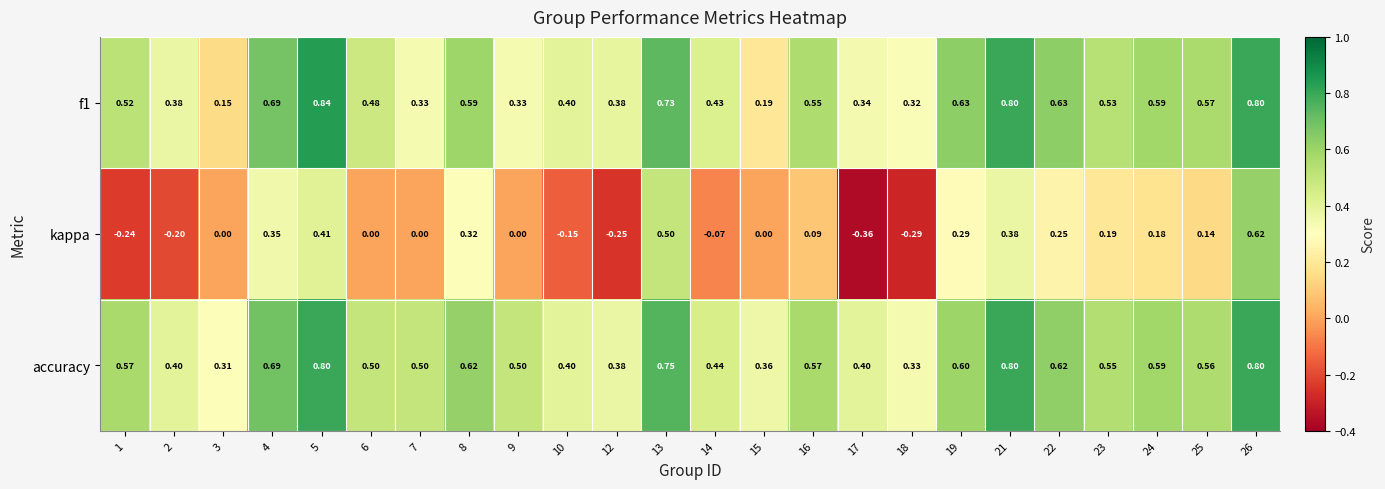

Which series has the largest total across all categories?

accuracy